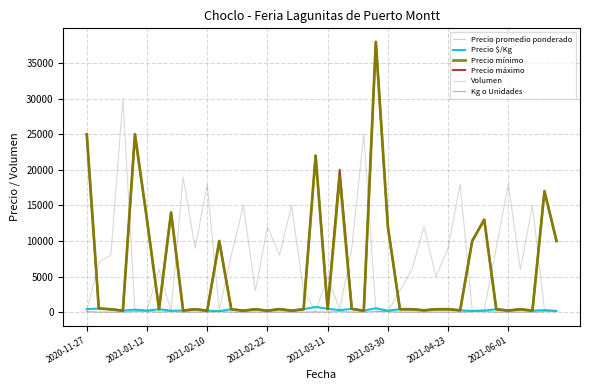

How many lines are shown in the chart?

6